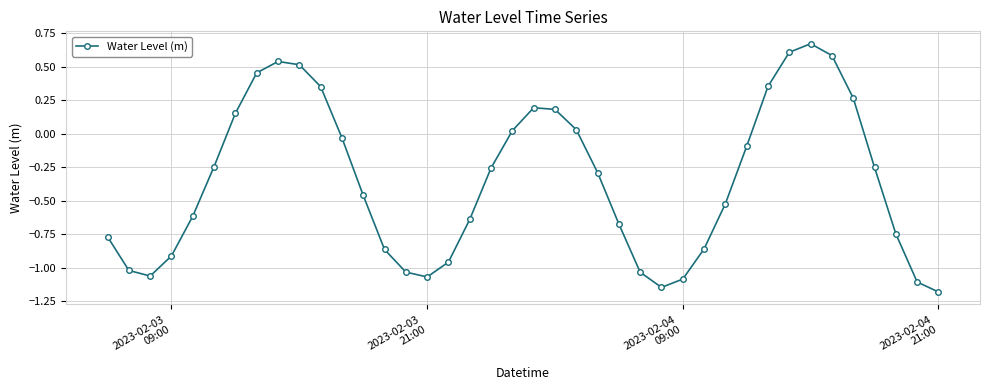

What is the smallest value displayed?

-1.2